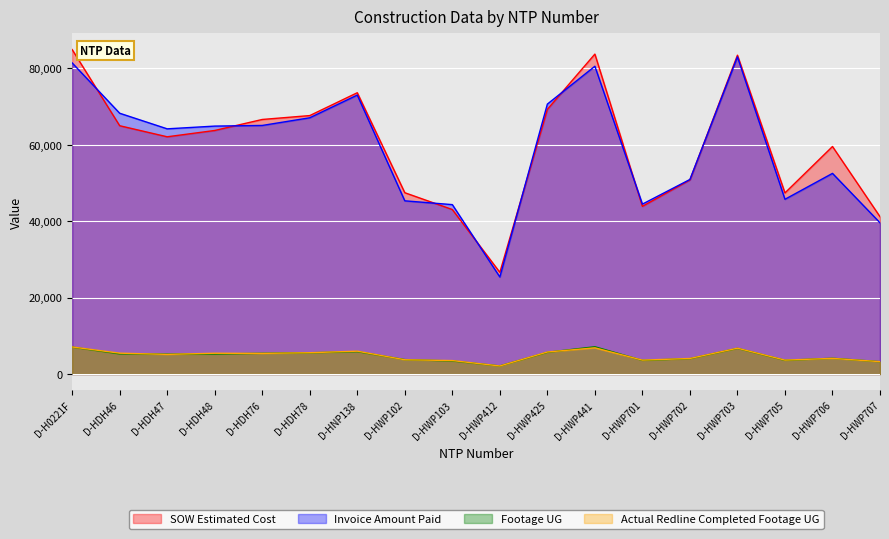

The Footage UG series shows 533.5 at D-HWP412. True or false?

False